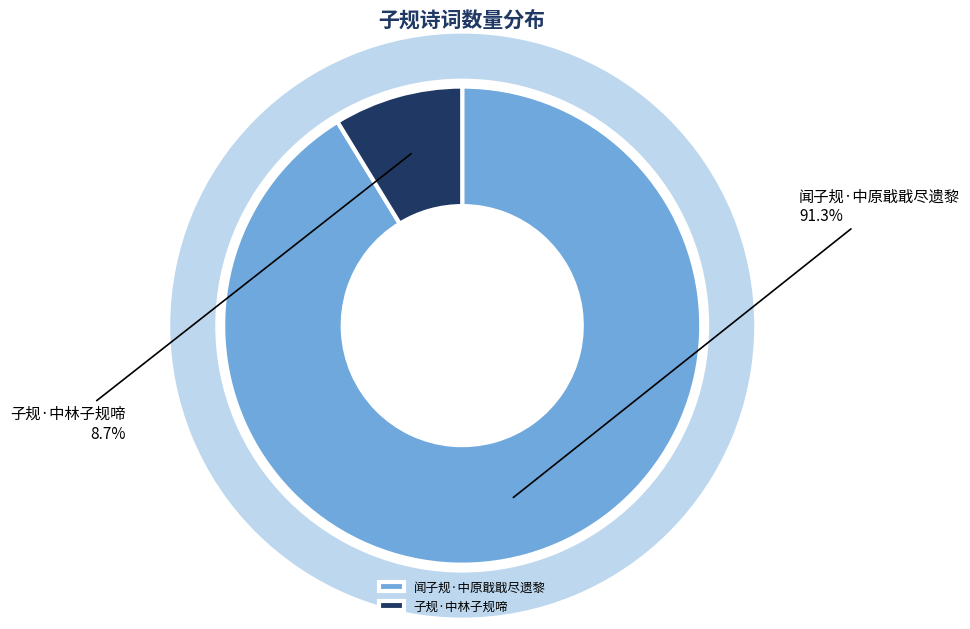

To the nearest percent, what portion does 子规·中林子规啼 represent?

9%